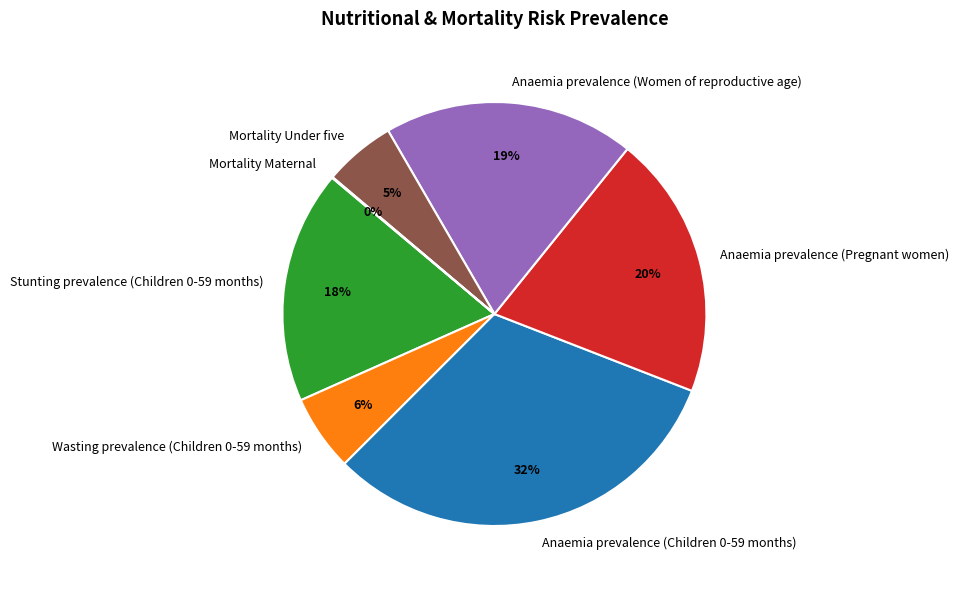

Combined, do Anaemia prevalence (Pregnant women) and Stunting prevalence (Children 0-59 months) account for over 50%?

No